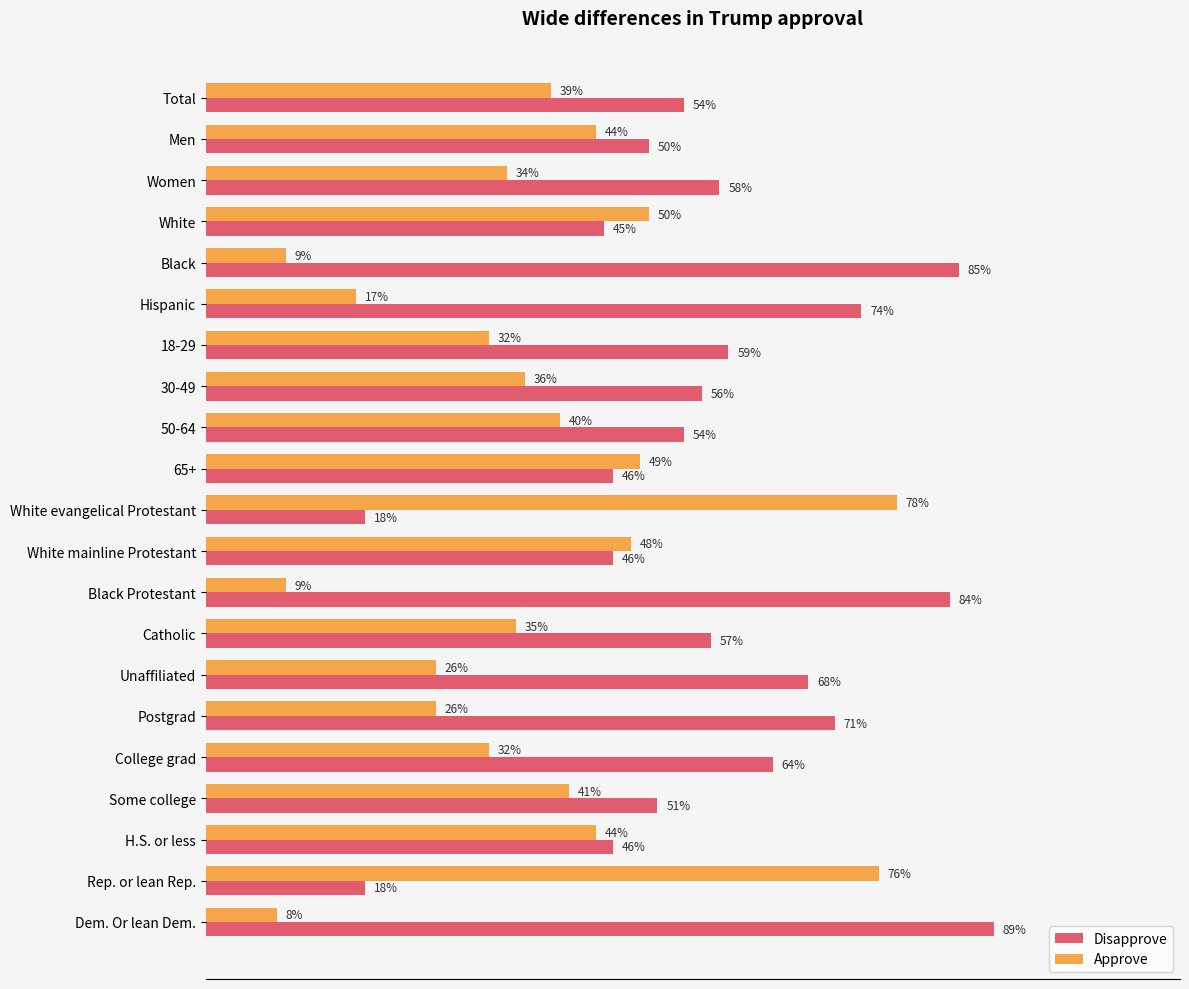

Is the value of Disapprove at 30-49 greater than the value of Approve at 50-64?

Yes